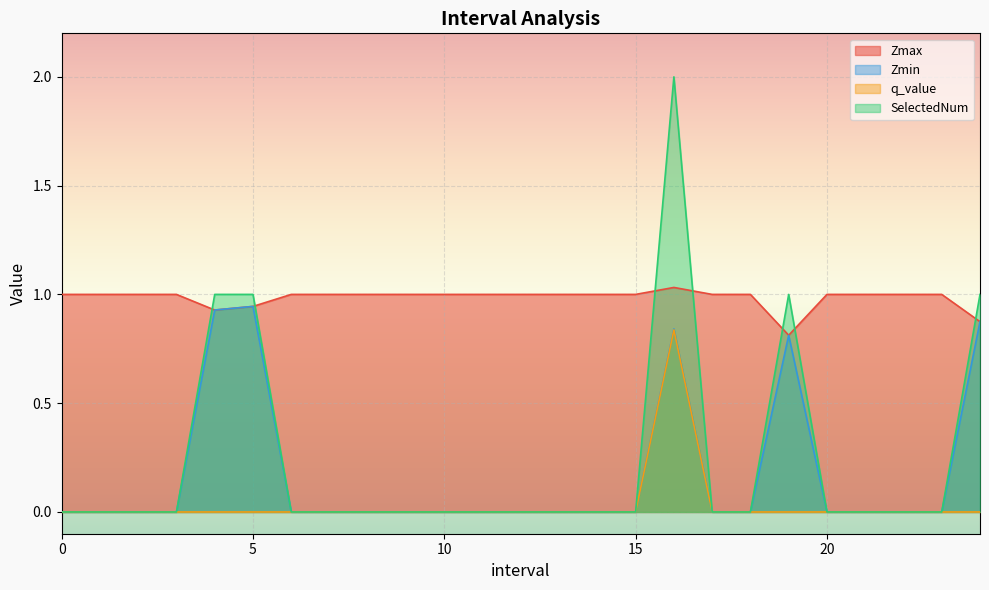

Reading left to right, what are all the values shown in this chart?

Zmax: 1.0	1.0	1.0	1.0	0.9	0.9	1.0	1.0	1.0	1.0	1.0	1.0	1.0	1.0	1.0	1.0	1.0	1.0	1.0	0.8	1.0	1.0	1.0	1.0	0.9
Zmin: 0.0	0.0	0.0	0.0	0.9	0.9	0.0	0.0	0.0	0.0	0.0	0.0	0.0	0.0	0.0	0.0	0.8	0.0	0.0	0.8	0.0	0.0	0.0	0.0	0.9
q_value: 0.0	0.0	0.0	0.0	-0.0	-0.0	0.0	0.0	0.0	0.0	0.0	0.0	0.0	0.0	0.0	0.0	0.8	0.0	0.0	-0.0	0.0	0.0	0.0	0.0	-0.0
SelectedNum: 0.0	0.0	0.0	0.0	1.0	1.0	0.0	0.0	0.0	0.0	0.0	0.0	0.0	0.0	0.0	0.0	2.0	0.0	0.0	1.0	0.0	0.0	0.0	0.0	1.0